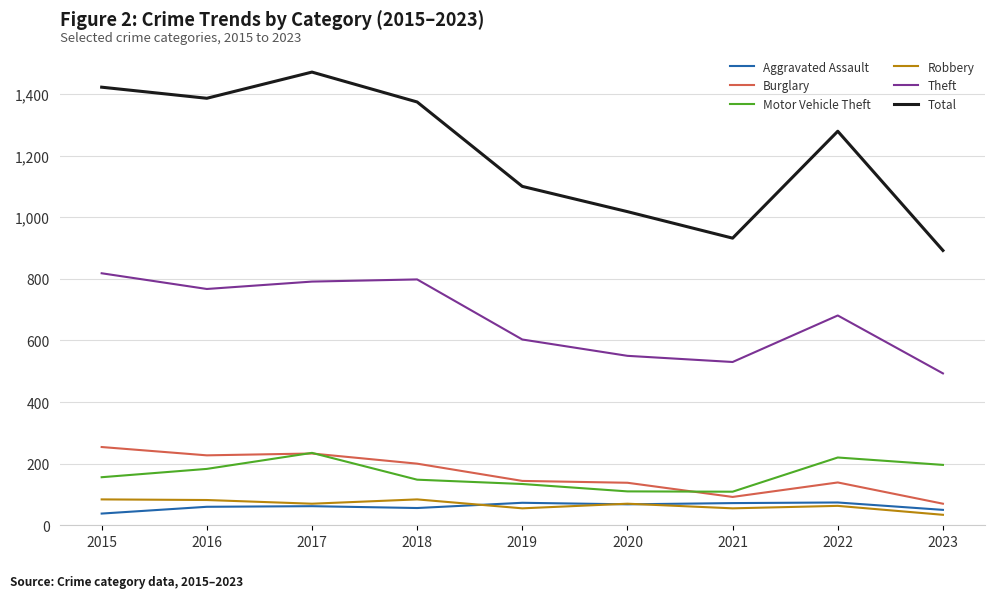

Read the Burglary value at 2019.

144